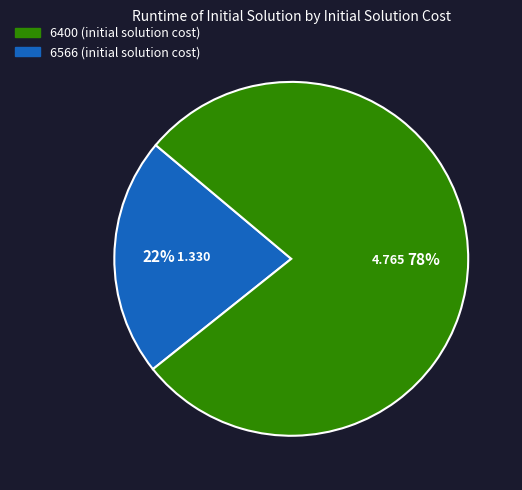

Is there any slice that represents more than half of the pie?

Yes